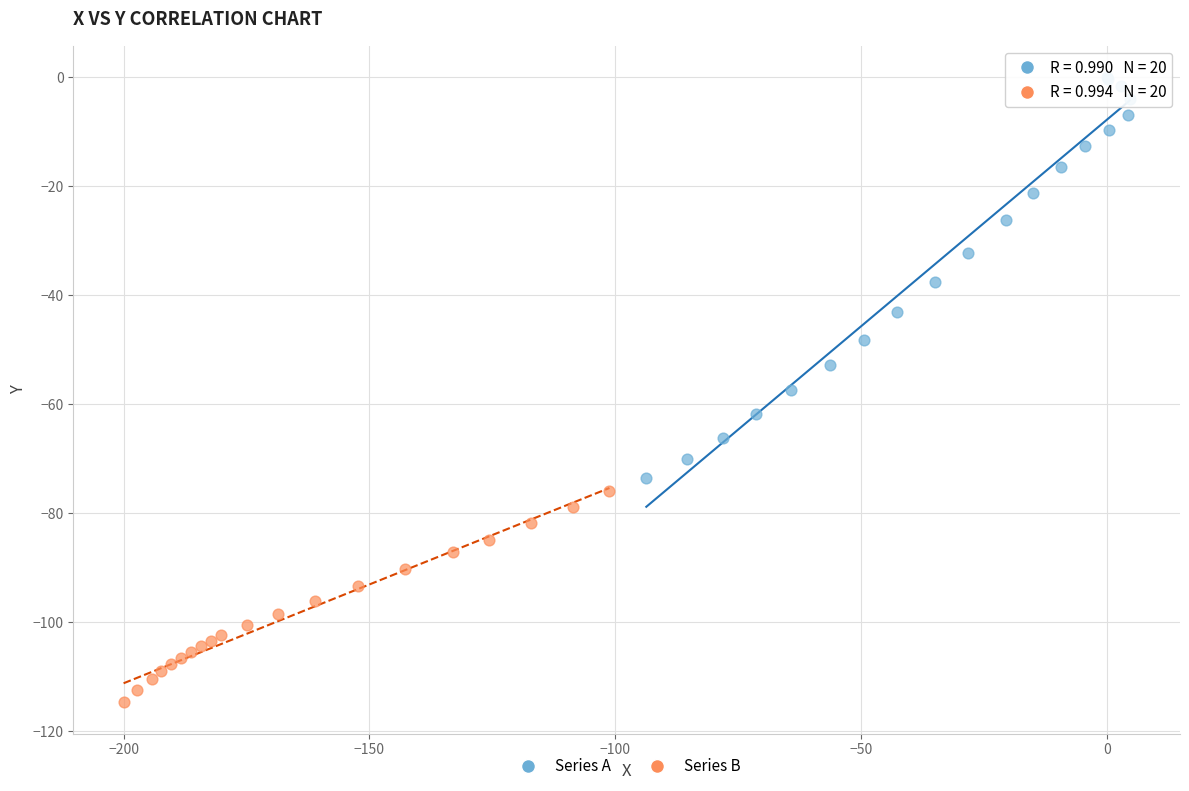

Which series contains the highest Y value?

Series A